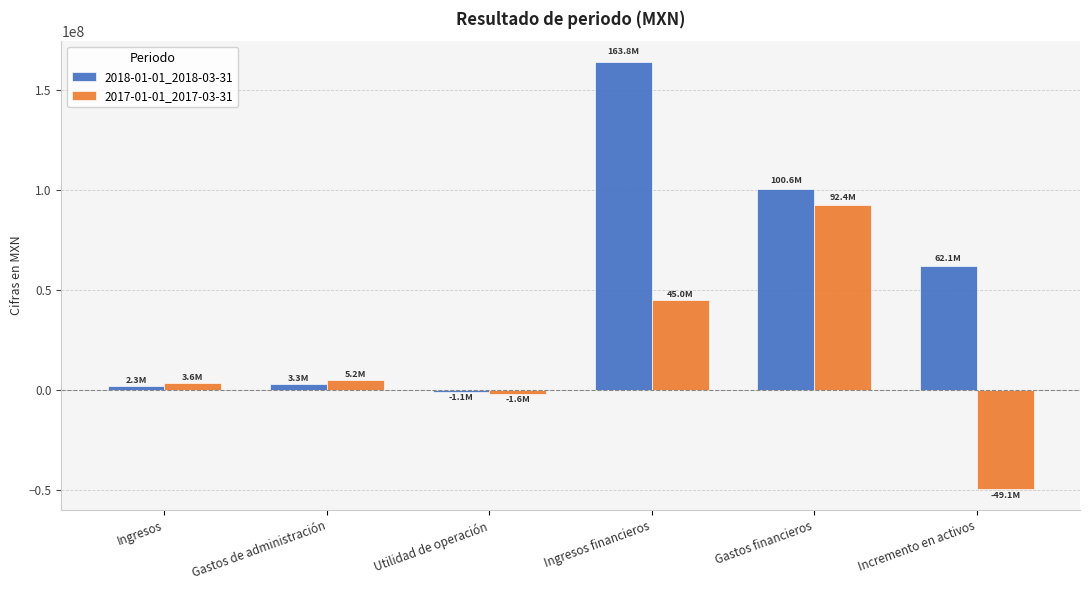

Which series has the widest spread of values?

2018-01-01_2018-03-31